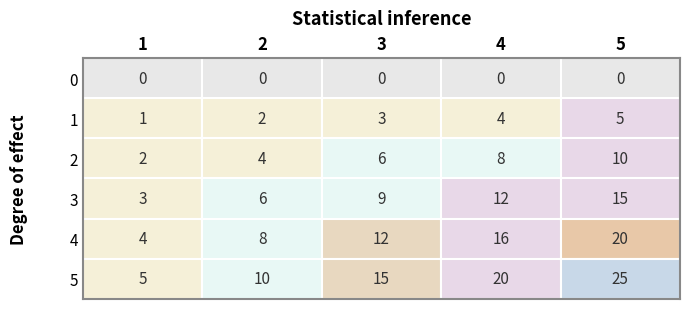

At how many categories does at least one series exceed 0?

5